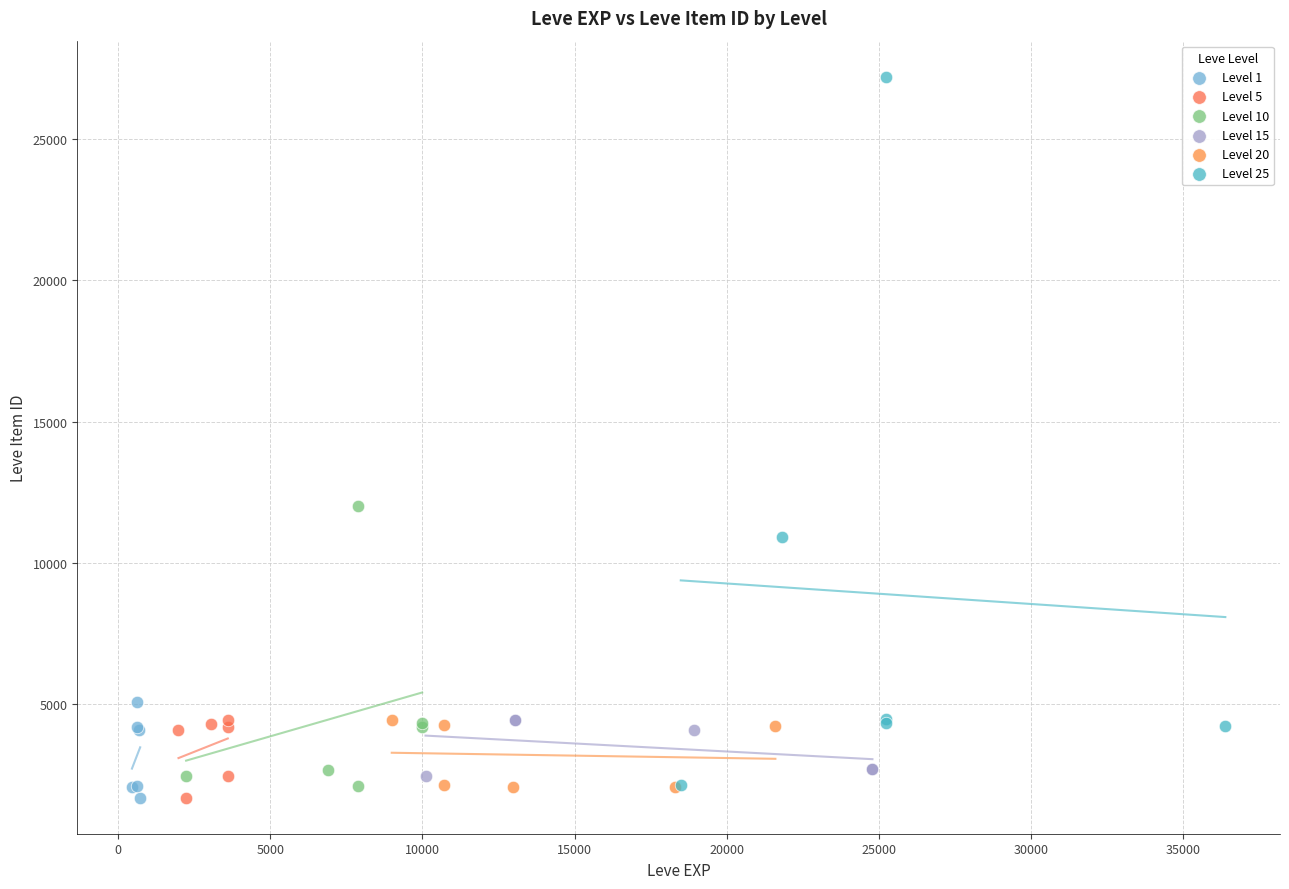

Which series reaches the maximum Y coordinate?

Level 25